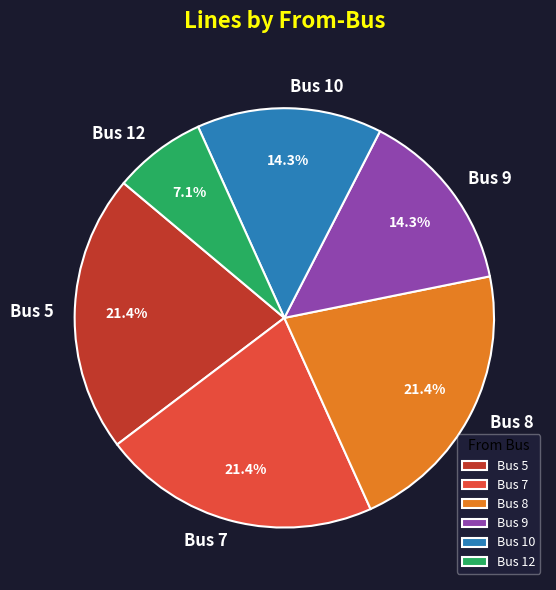

The Bus 10 slice represents 37% of the pie. True or false?

False